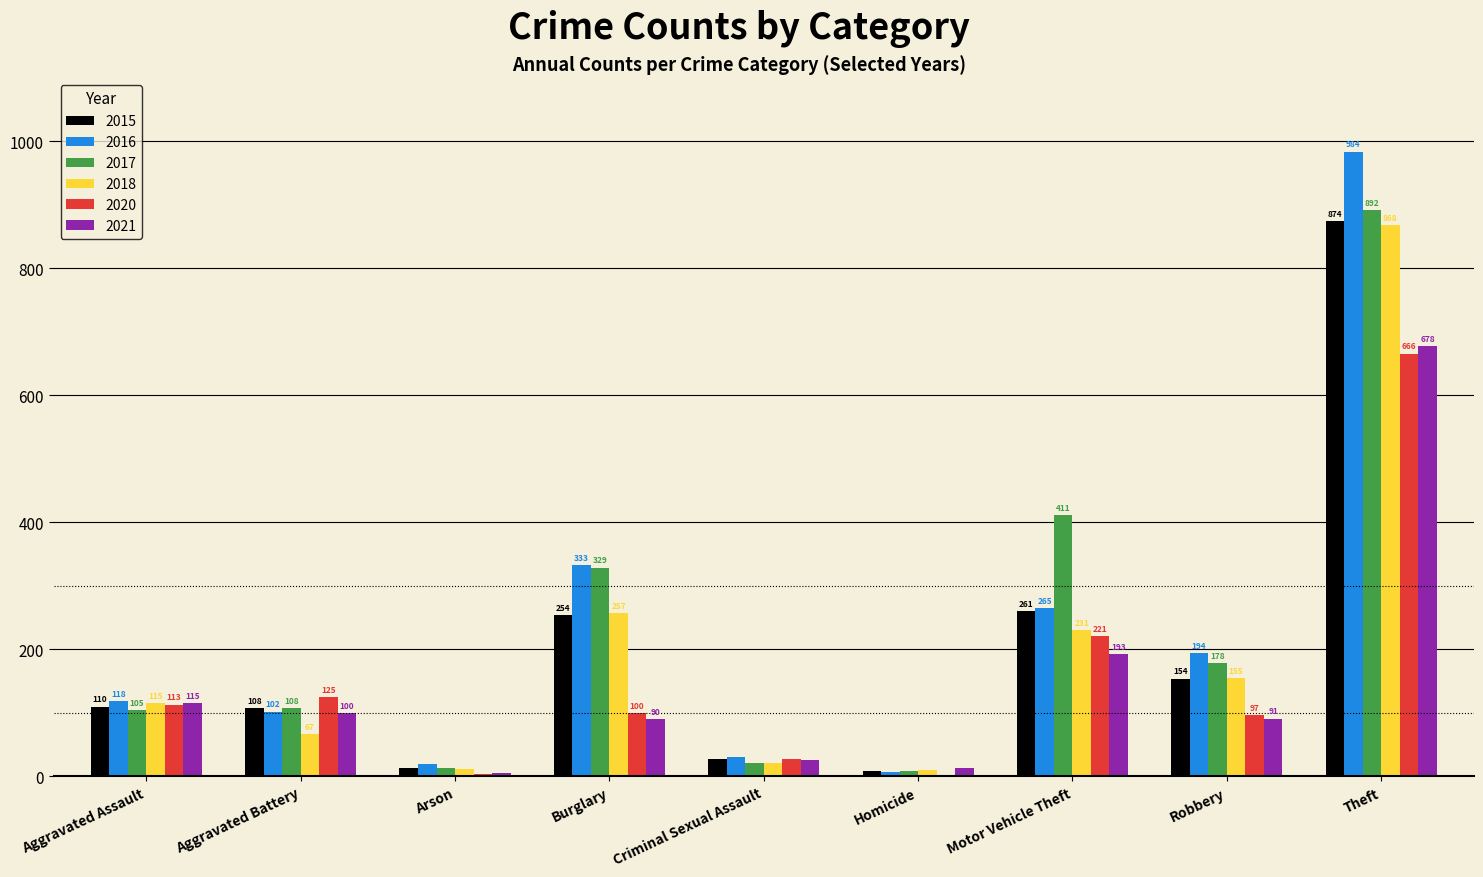

What is the spread (max minus min) of values at Criminal Sexual Assault?

9